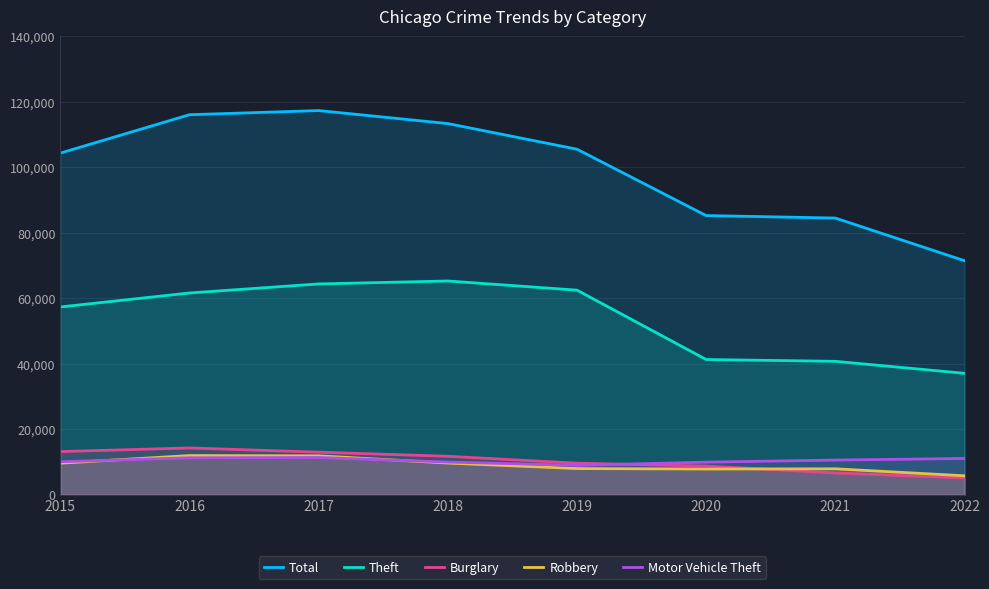

List the labels in order of Theft value, smallest first.

2022, 2021, 2020, 2015, 2016, 2019, 2017, 2018